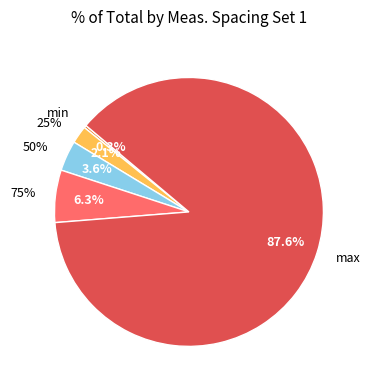

Between 50% and 75%, which is larger?

75%